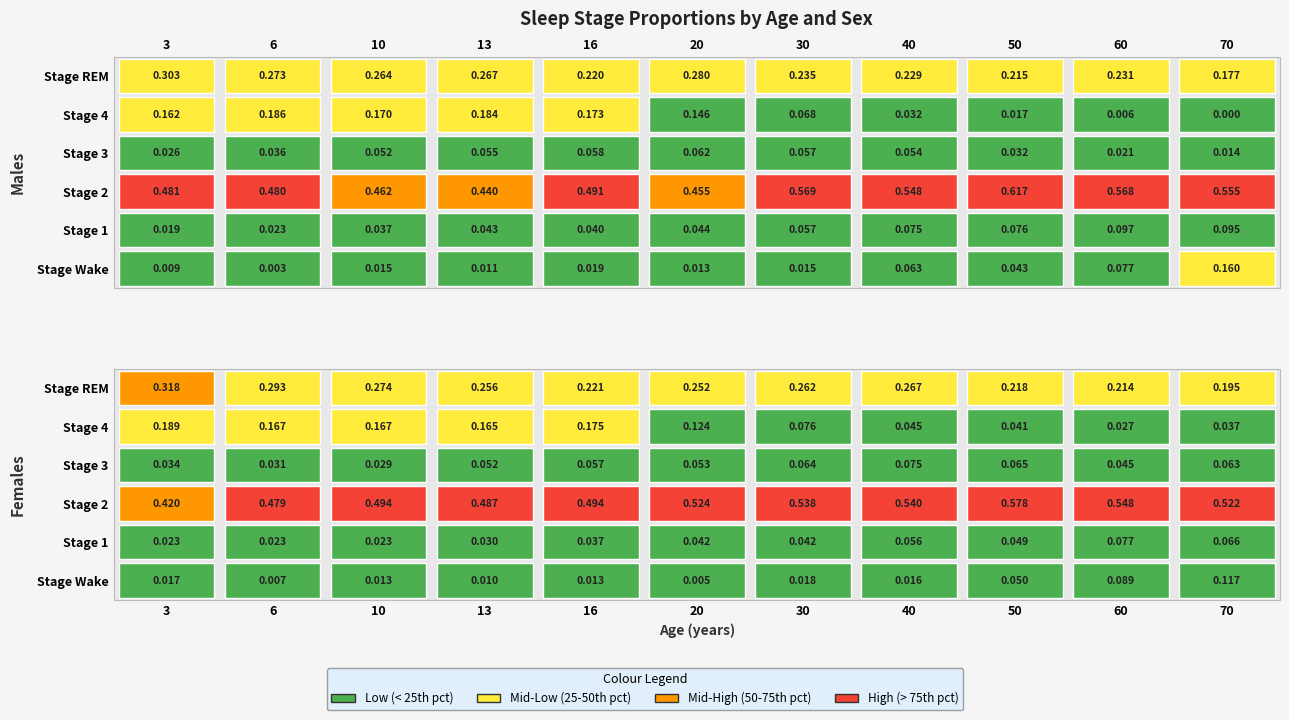

Is the value of Stage 3 at 7 greater than the value of Stage Wake at 6?

Yes